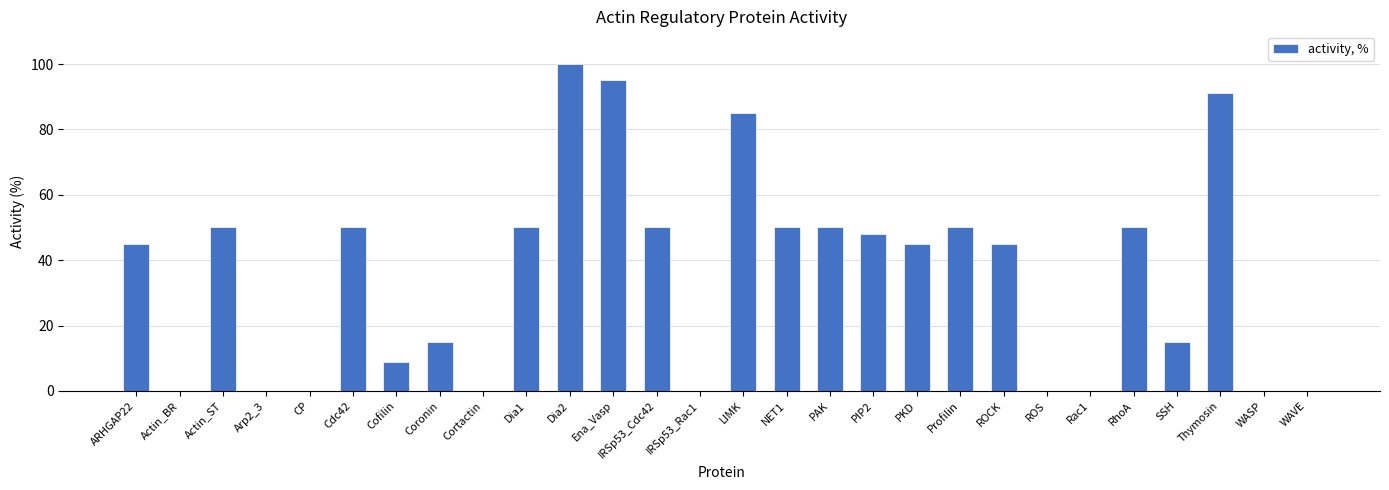

What is the sum of all values?

993